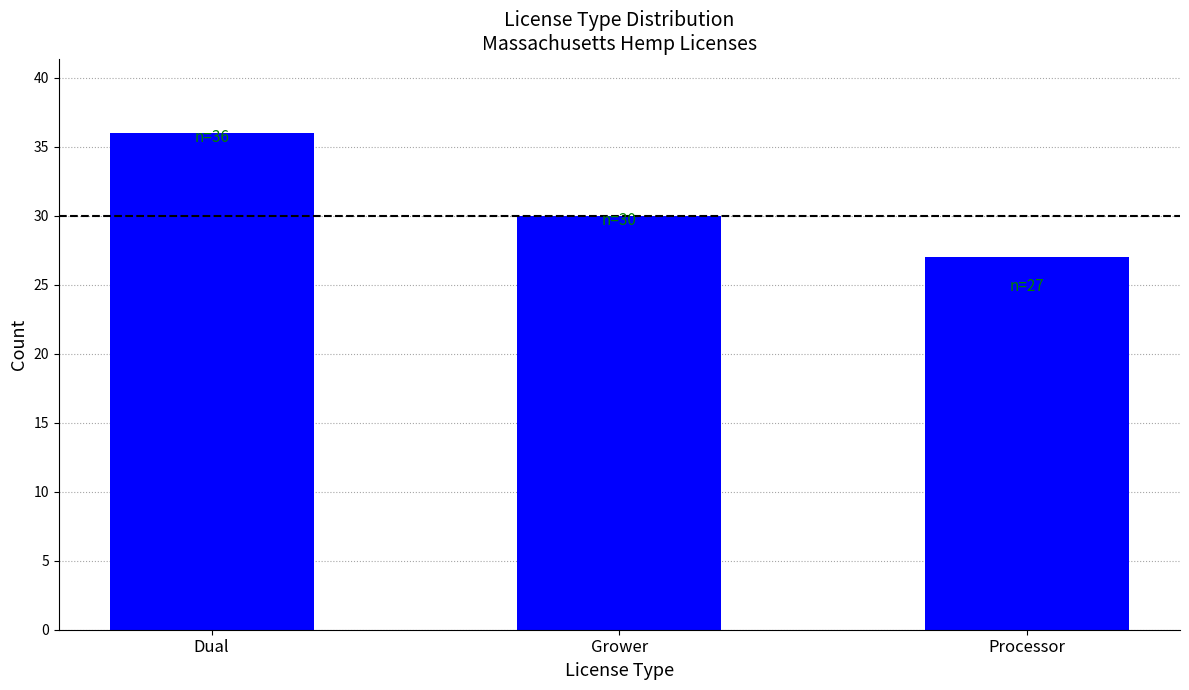

Which has a higher value, Dual or Grower?

Dual